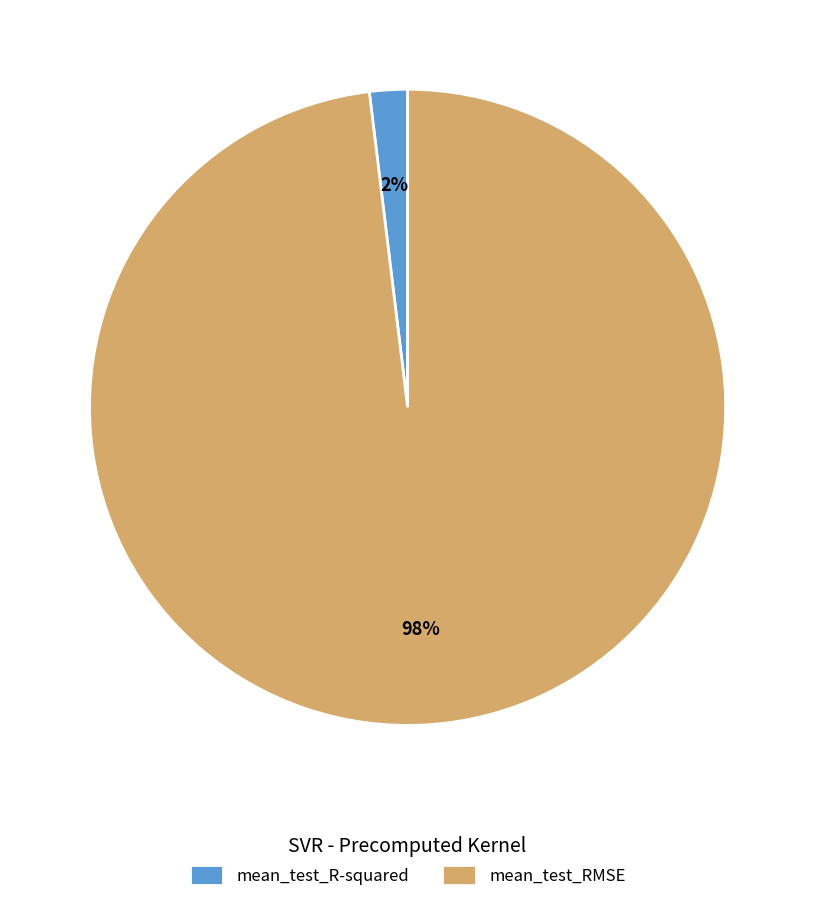

To the nearest percent, what percentage of the pie is mean_test_RMSE?

98%